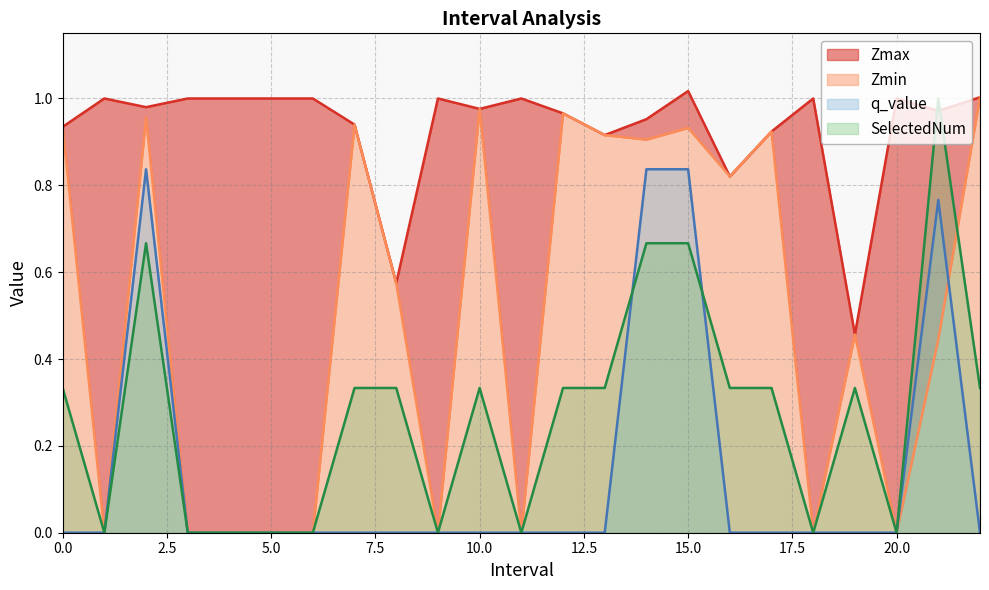

True or false: Zmin and Zmax intersect in this chart.

False